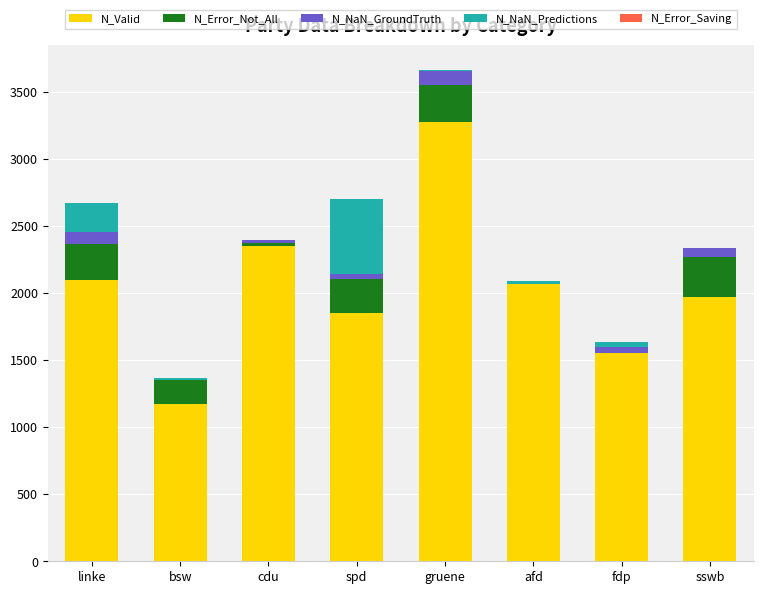

At which category is the sum across all series the highest?

gruene